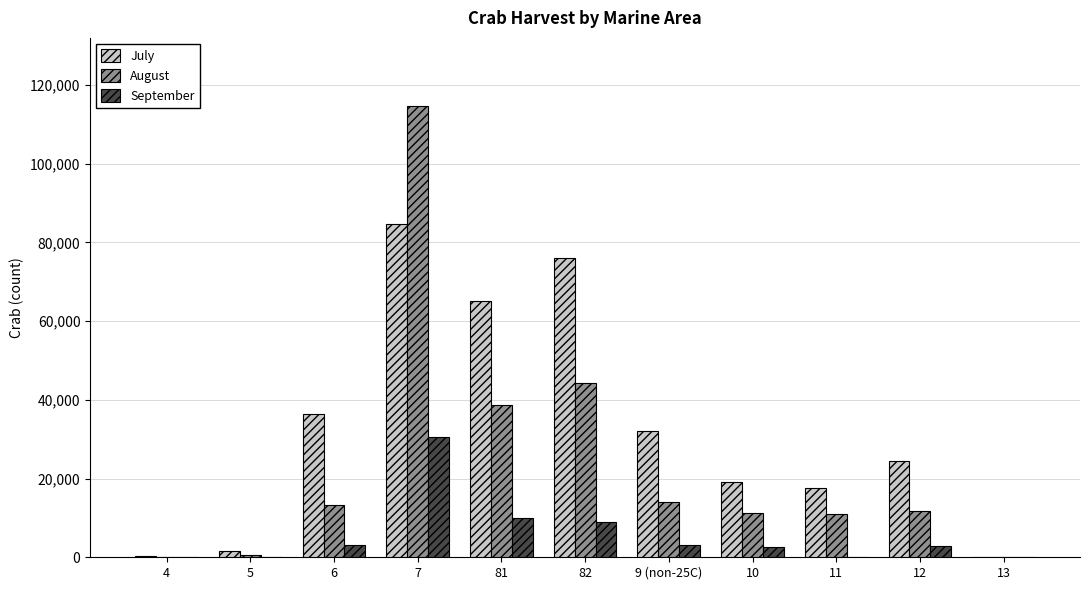

Which series changed the most between 4 and 9 (non-25C)?

July